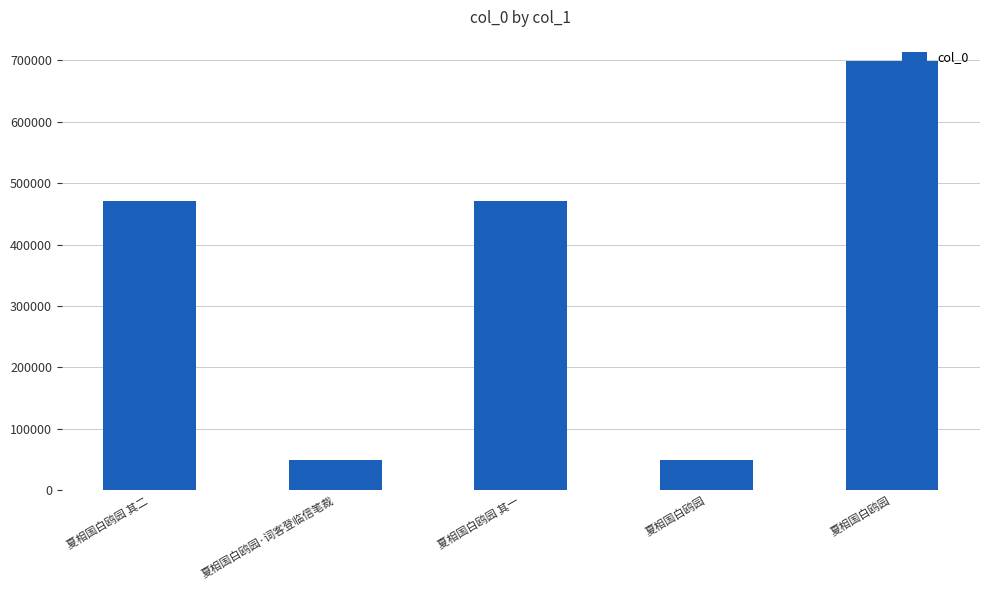

What is the smallest value displayed?

49959